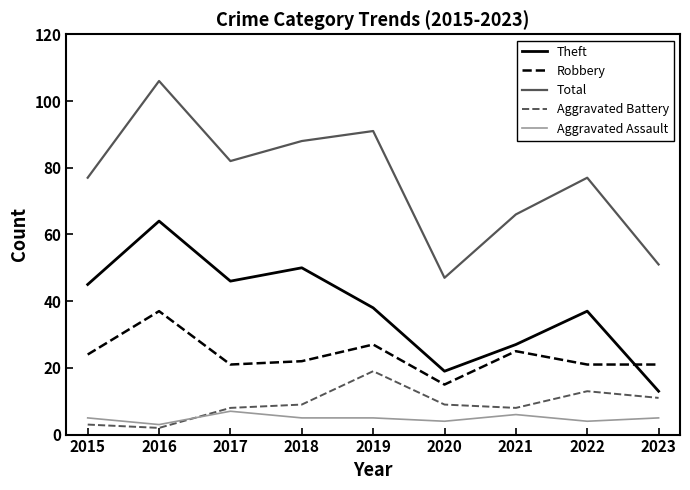

What is the spread (max minus min) of values at 2019?

86